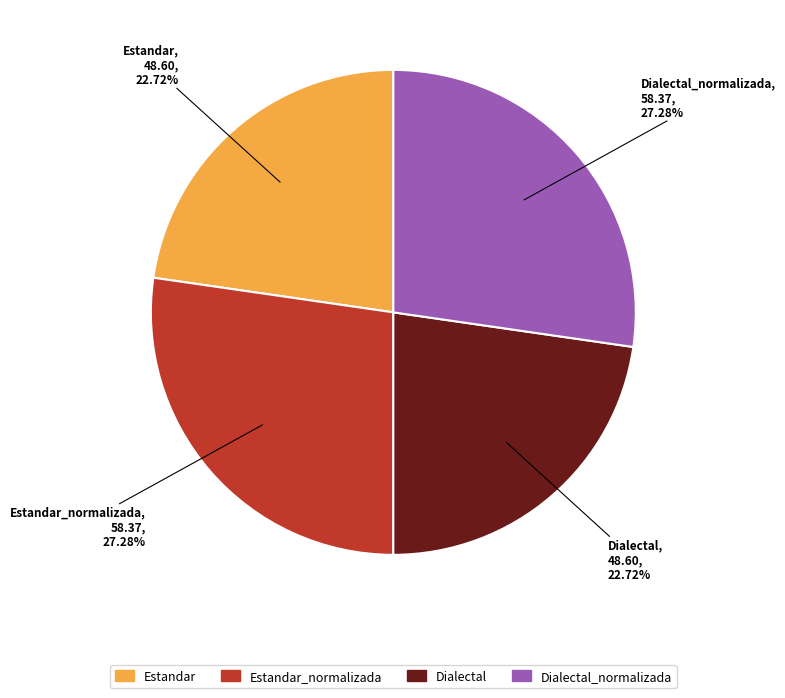

To the nearest percent, what is the combined percentage of Estandar_normalizada and Dialectal_normalizada?

55%